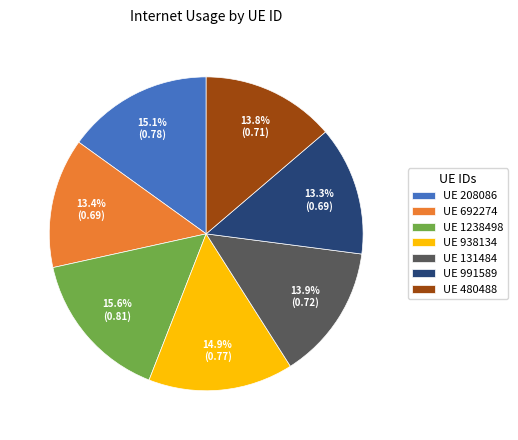

Does UE 692274 represent more than half of the total?

No